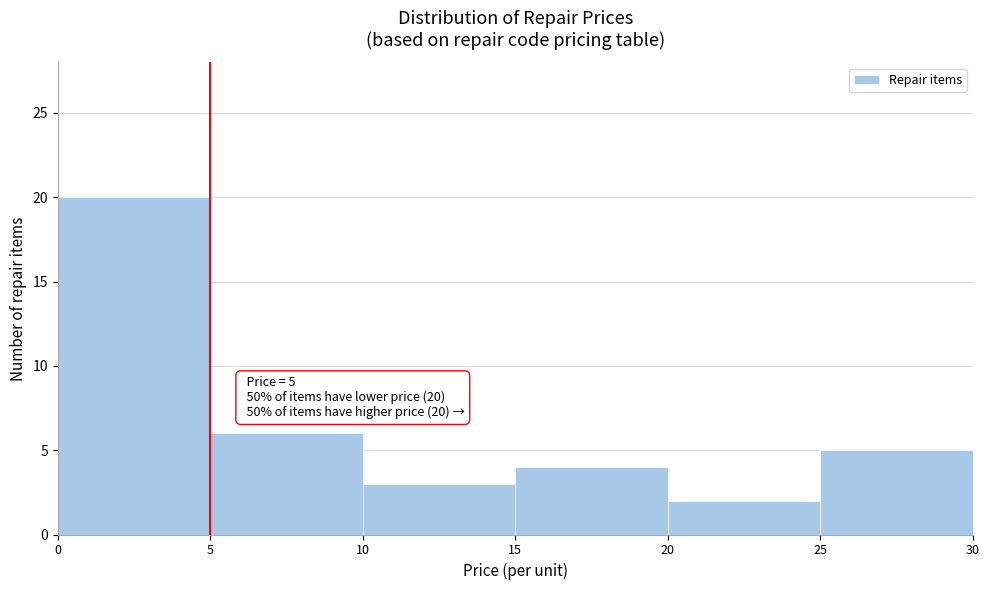

Which range on the x-axis has the tallest bar?

0 to 5